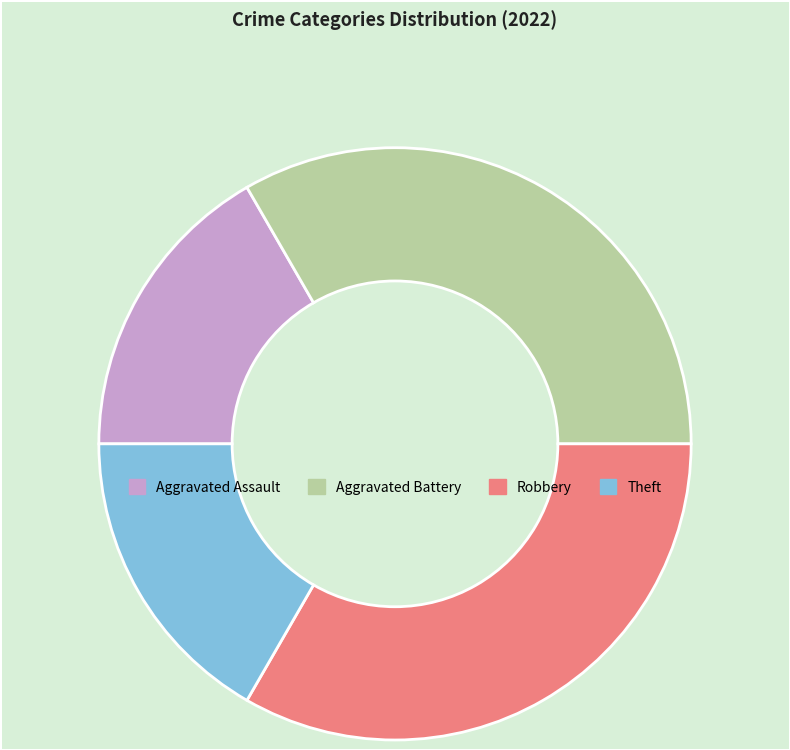

Does Robbery account for over 50% of the chart?

No